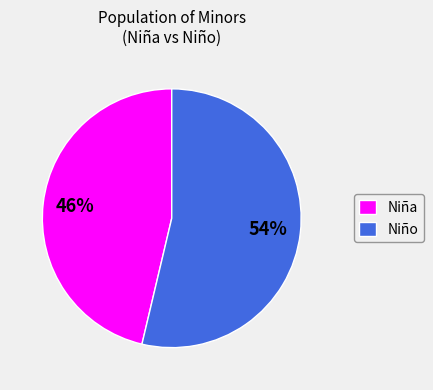

What percentage is the Niño slice, to the nearest percent?

54%